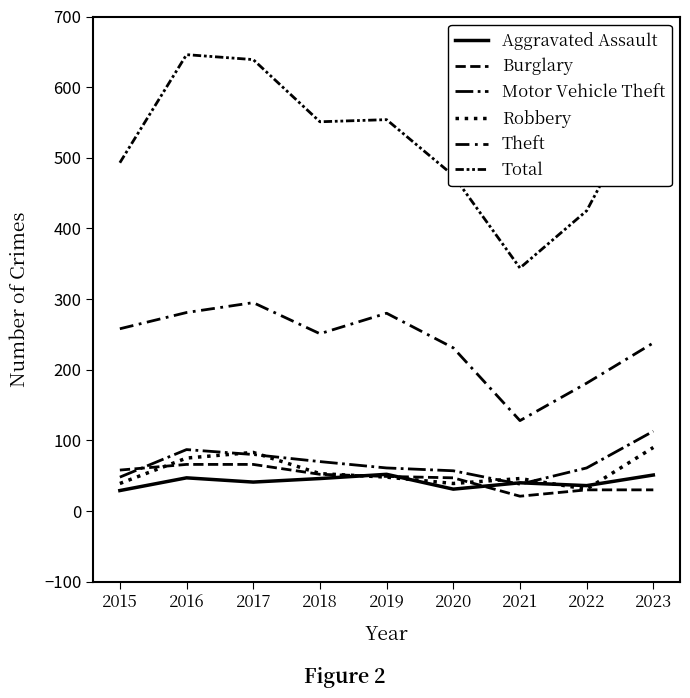

Reading right to left, list all the values displayed in this chart.

Aggravated Assault: 51	36	40	31	52	46	41	47	29
Burglary: 30	30	21	47	49	52	66	66	58
Motor Vehicle Theft: 113	61	38	57	61	70	80	87	48
Robbery: 90	31	46	39	48	53	83	75	39
Theft: 238	181	128	231	280	251	295	281	258
Total: 602	425	344	475	554	551	639	646	493